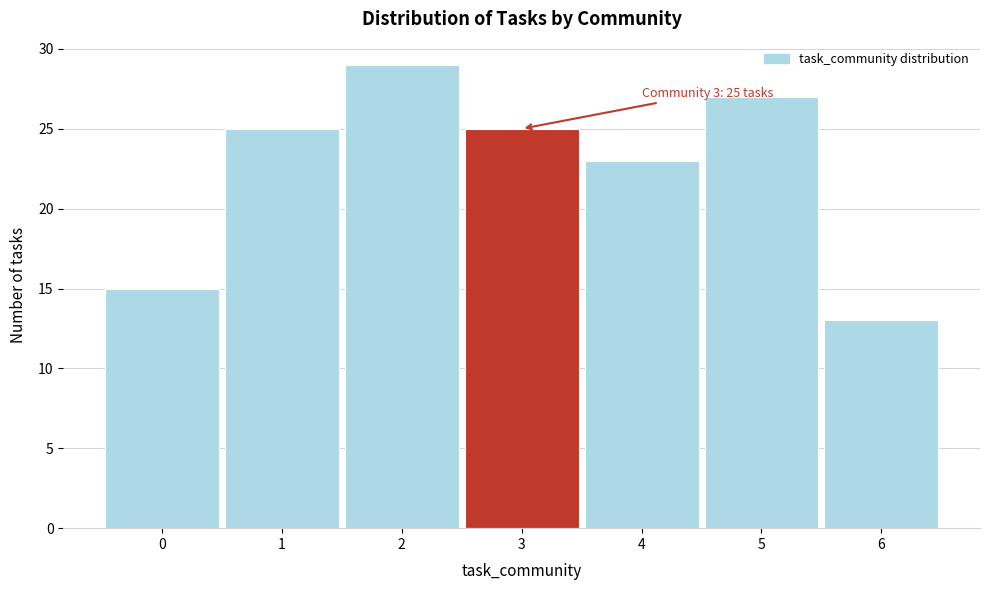

Which range on the x-axis has the tallest bar?

1.5 to 2.5